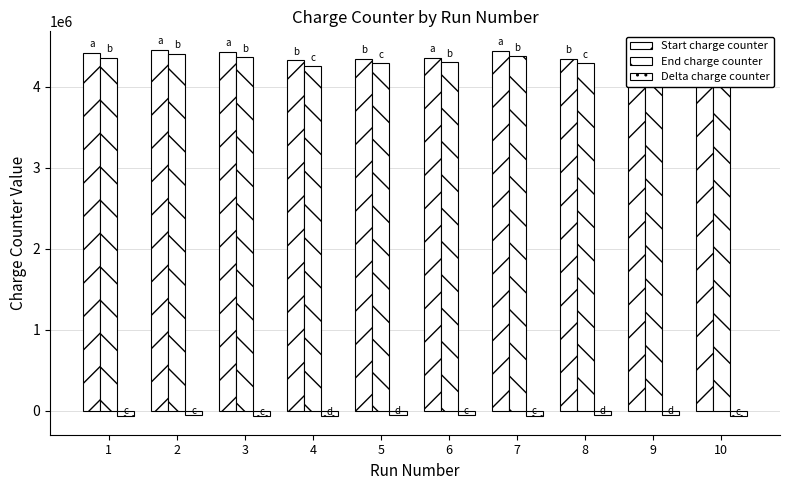

What is the smallest value displayed?

-72000